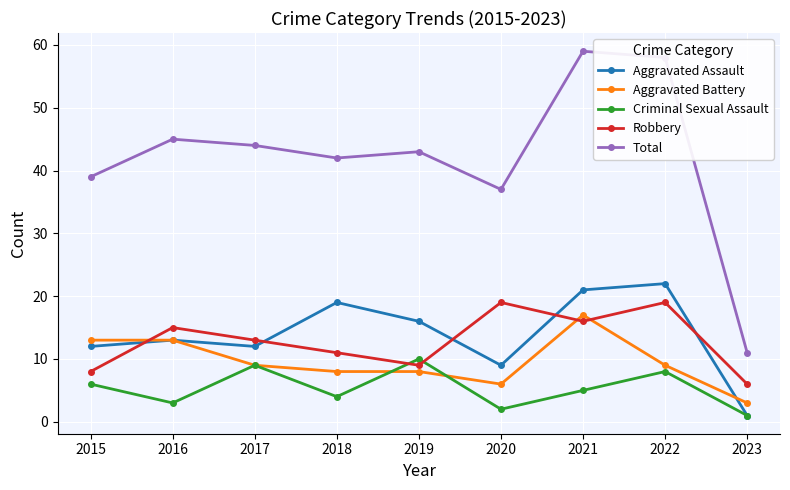

Which series has the largest total across all categories?

Total